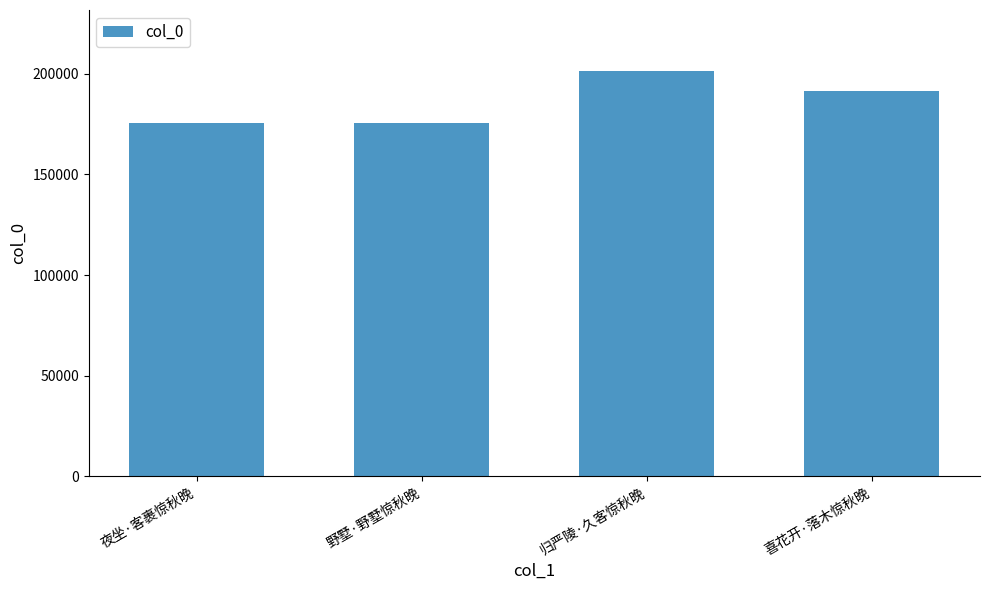

What is the label of the 4th bar from the left?

喜花开·落木惊秋晚